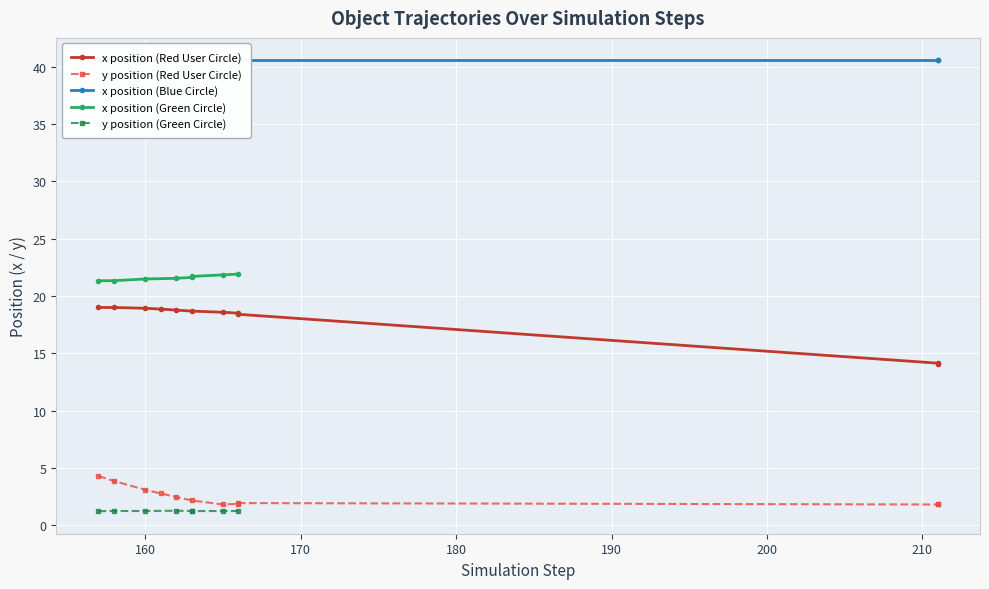

Where is the first local minimum for y (position)?

165